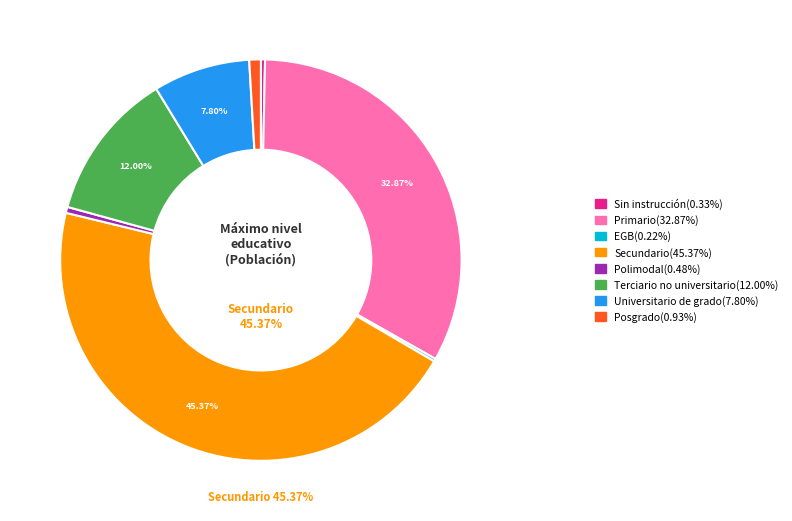

Which has a higher value, Secundario or Sin instrucción?

Secundario